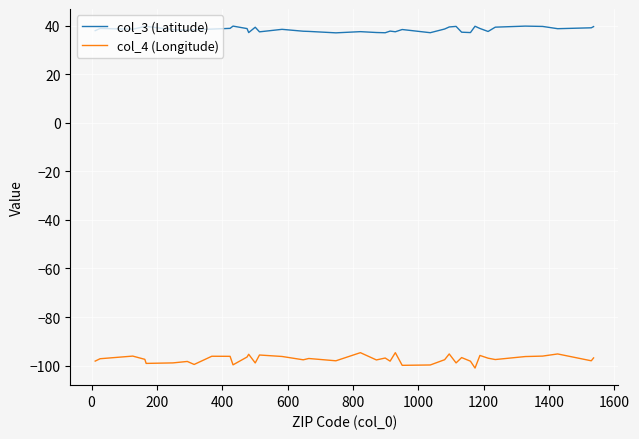

In col_3 (Latitude), how many points are lower than both neighbors (excluding endpoints)?

11